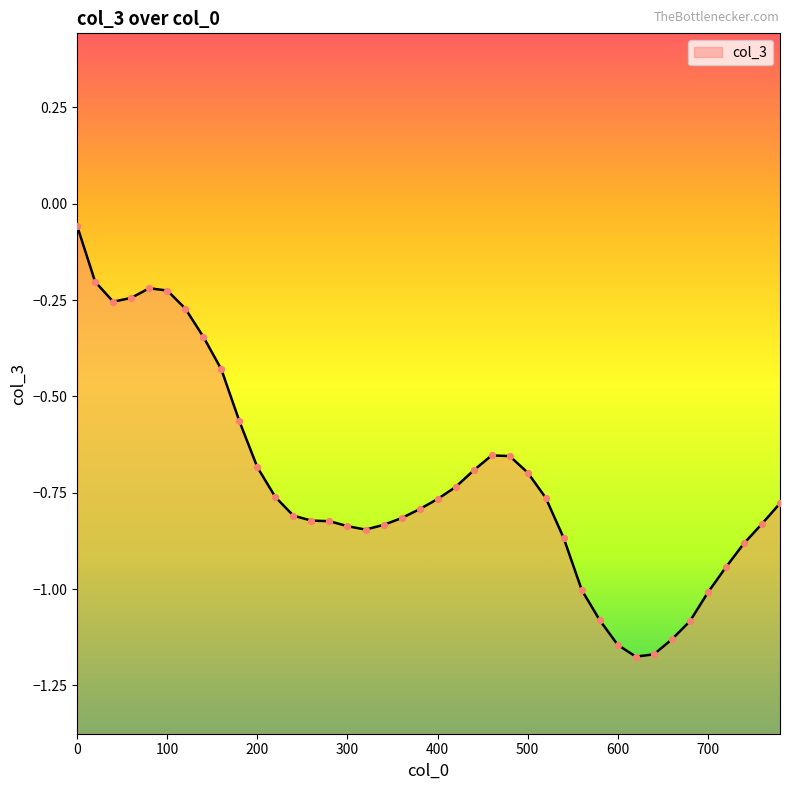

Which has a higher value, 780 or 140?

140